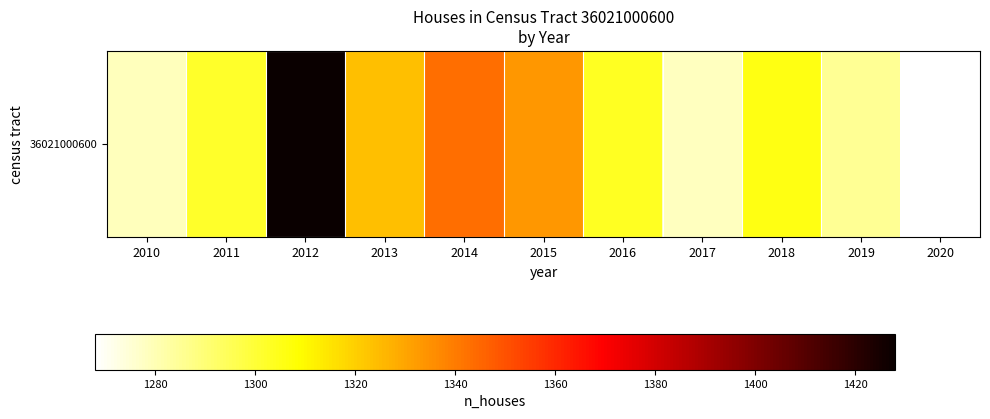

The value at 2013 is 2148. True or false?

False